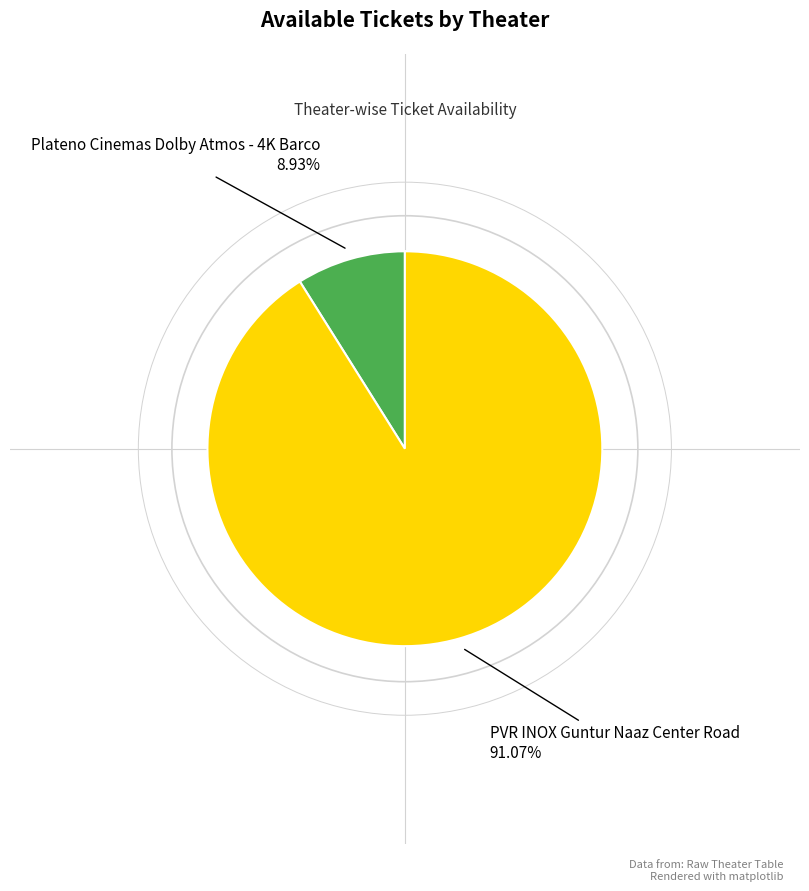

Does any single category account for the majority?

Yes